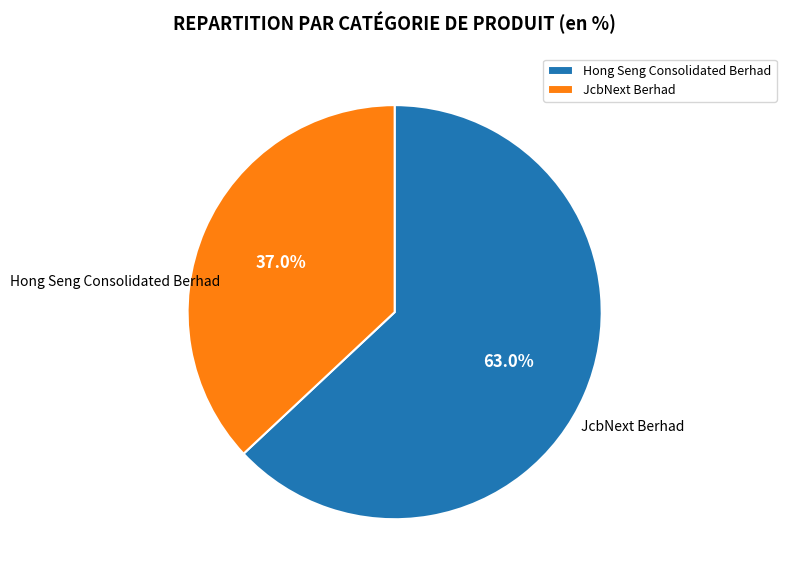

How many slices are in this pie chart?

2